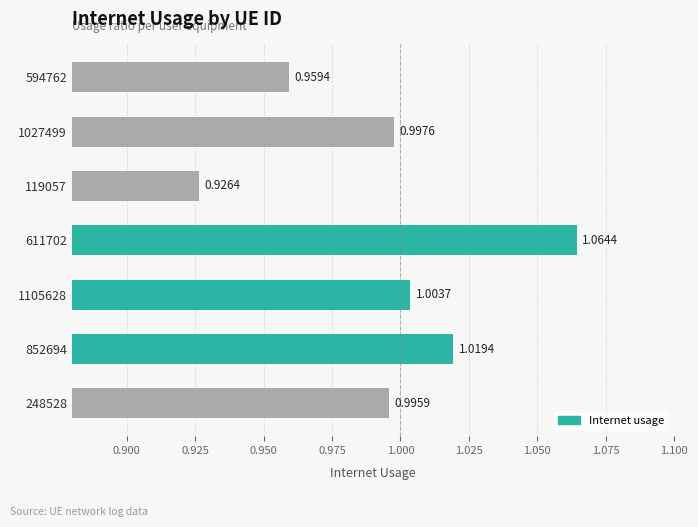

What is the sum of all values?

7.0